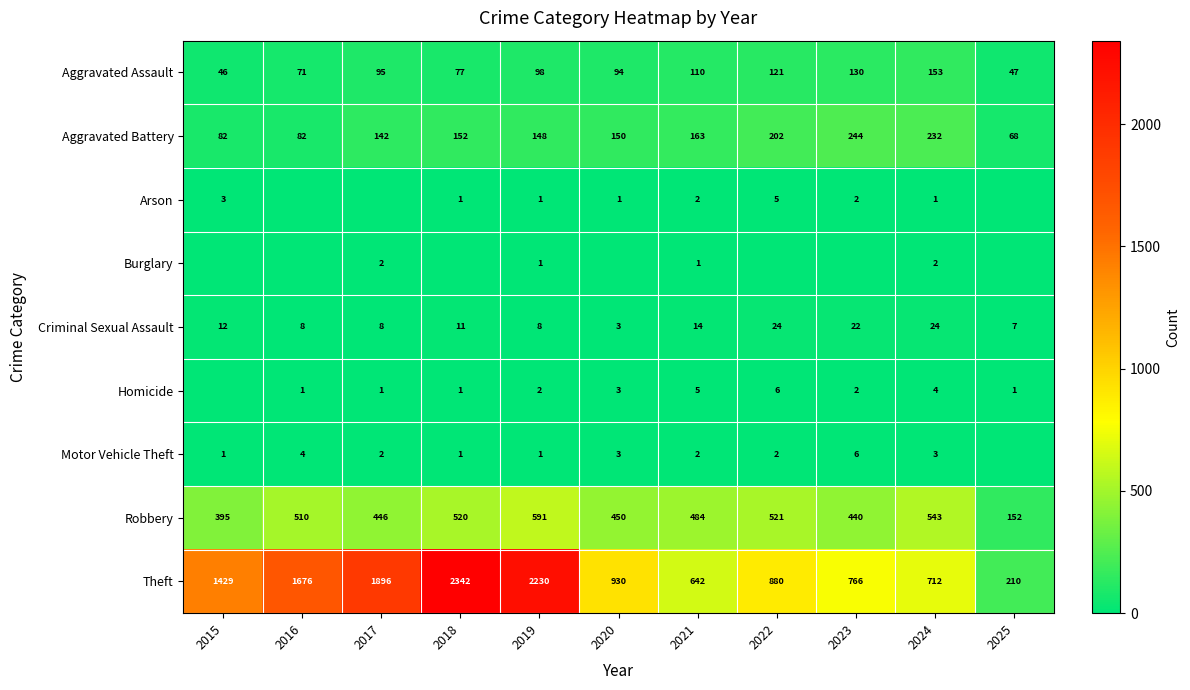

The value of Robbery at 2020 is 218. True or false?

False